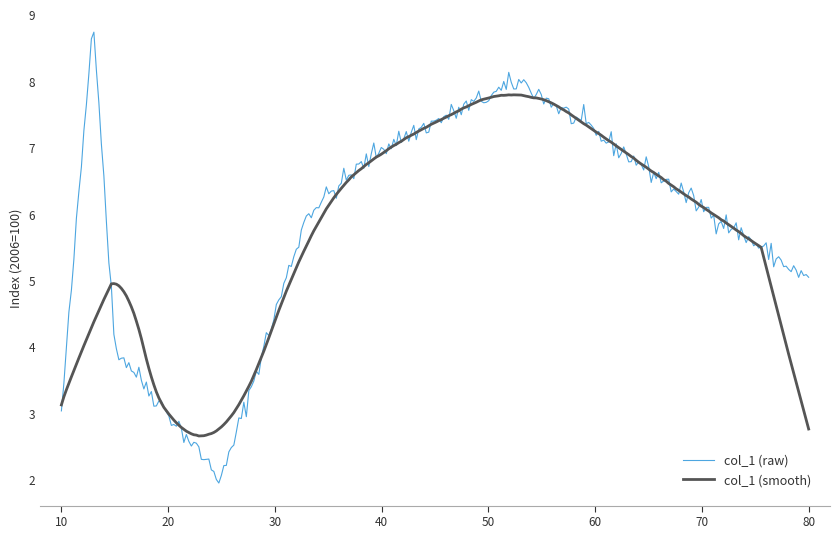

What is the maximum value for col_1 (smooth)?

7.8